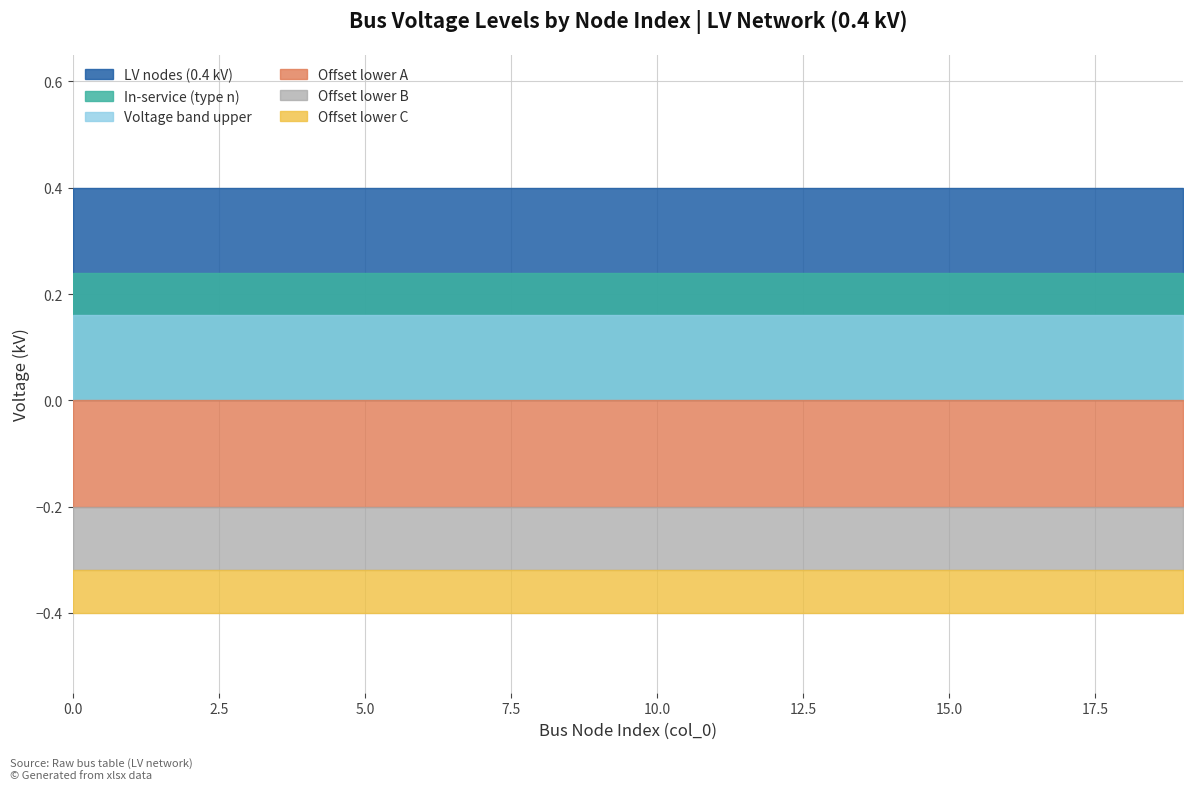

At how many categories does at least one series exceed 0?

20